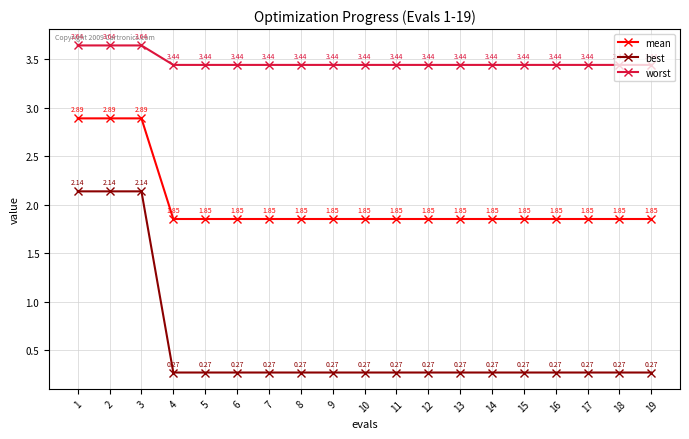

Is the value of best at 12 greater than the value of worst at 2?

No